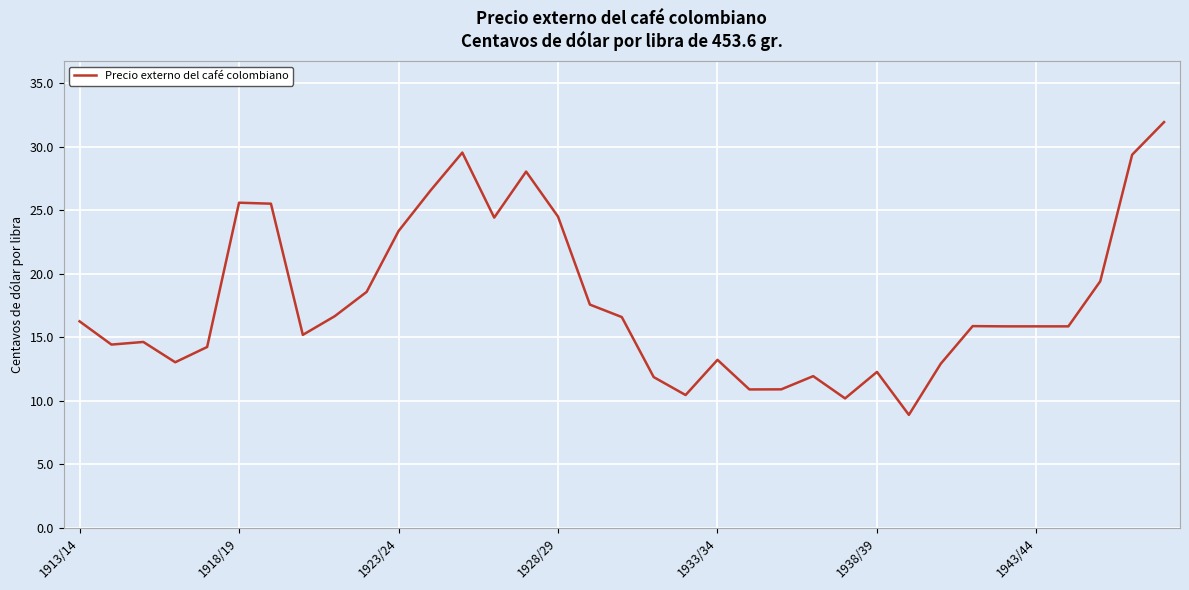

What is the difference between the maximum and minimum values?

23.0